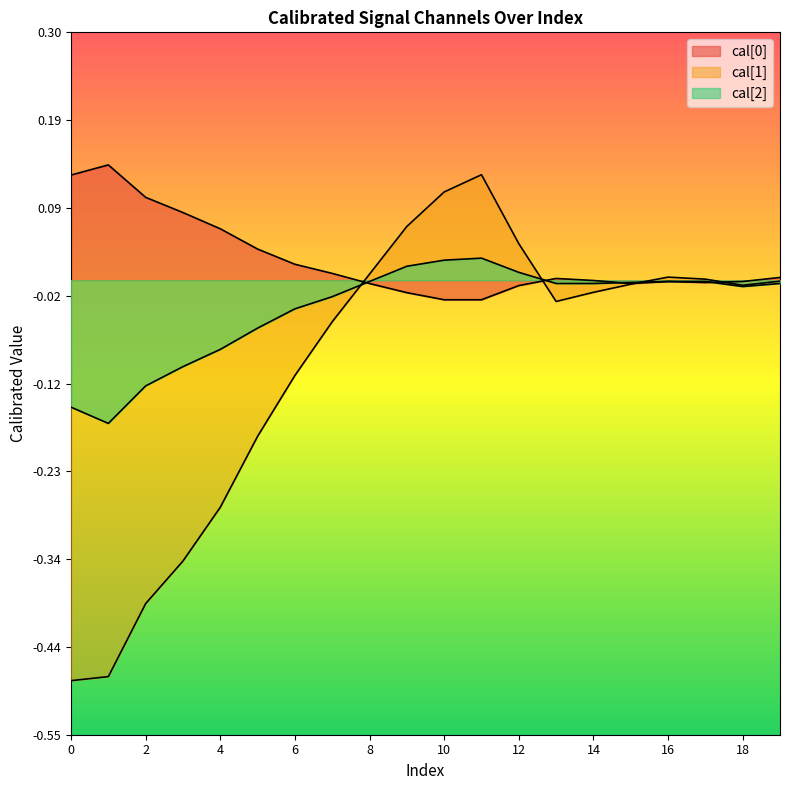

Reading right to left, what are all the values shown in this chart?

cal[0]: 0.0	-0.0	-0.0	-0.0	-0.0	-0.0	0.0	-0.0	-0.0	-0.0	-0.0	-0.0	0.0	0.0	0.0	0.1	0.1	0.1	0.1	0.1
cal[1]: -0.0	-0.0	0.0	0.0	-0.0	-0.0	-0.0	0.0	0.1	0.1	0.1	0.0	-0.1	-0.1	-0.2	-0.3	-0.3	-0.4	-0.5	-0.5
cal[2]: -0.0	-0.0	-0.0	-0.0	-0.0	-0.0	-0.0	0.0	0.0	0.0	0.0	-0.0	-0.0	-0.0	-0.1	-0.1	-0.1	-0.1	-0.2	-0.2